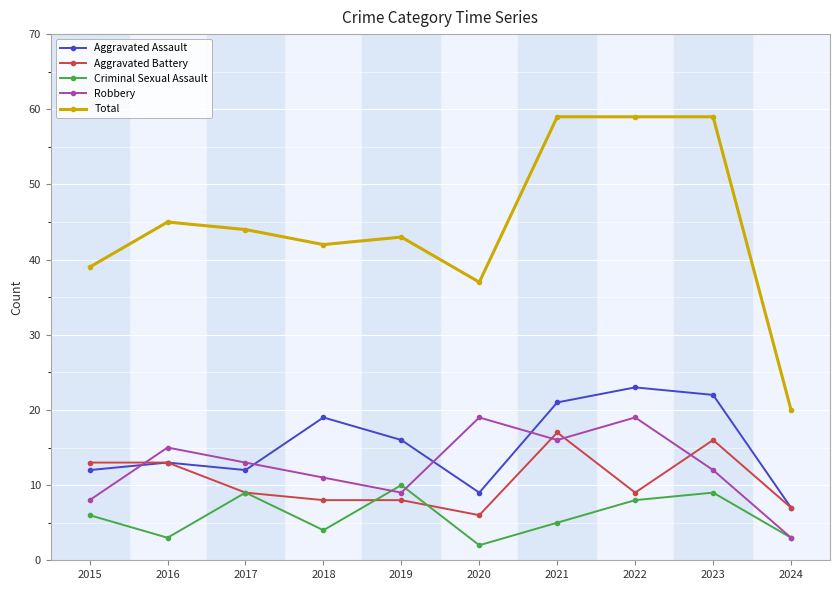

True or false: Robbery and Total cross at least once.

False